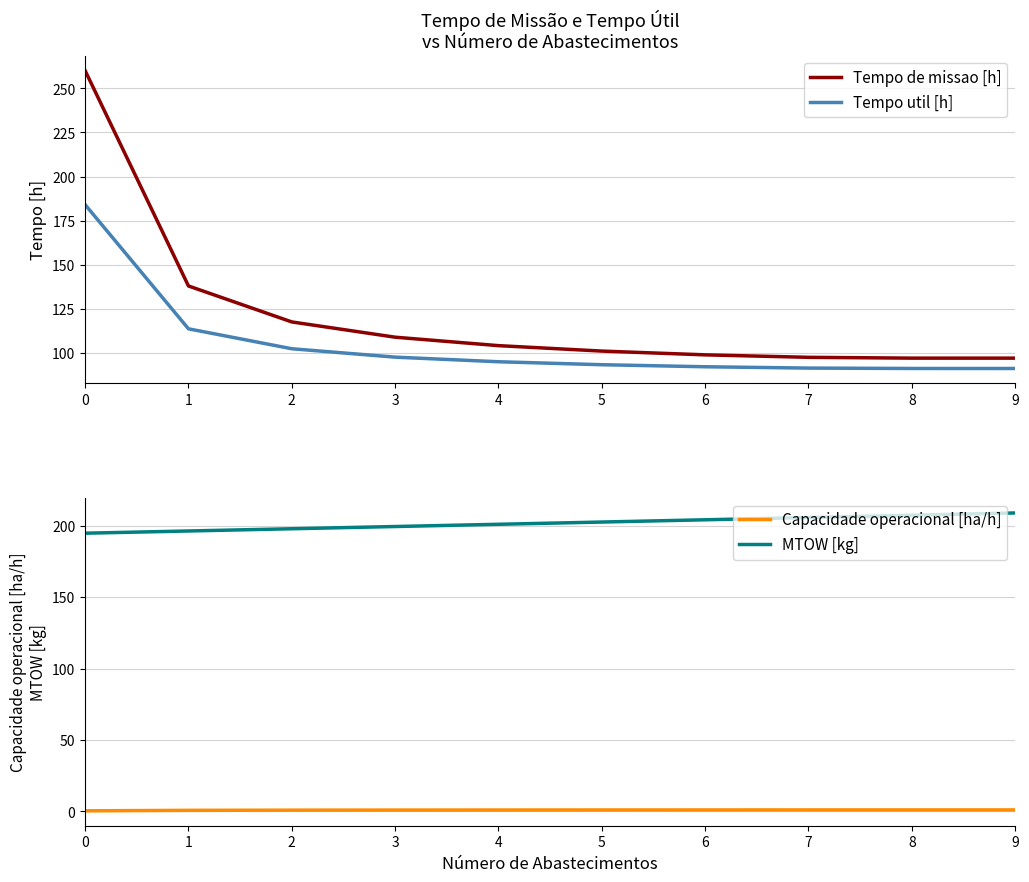

True or false: Tempo de missao [h] has more than 1 interior local peaks.

False